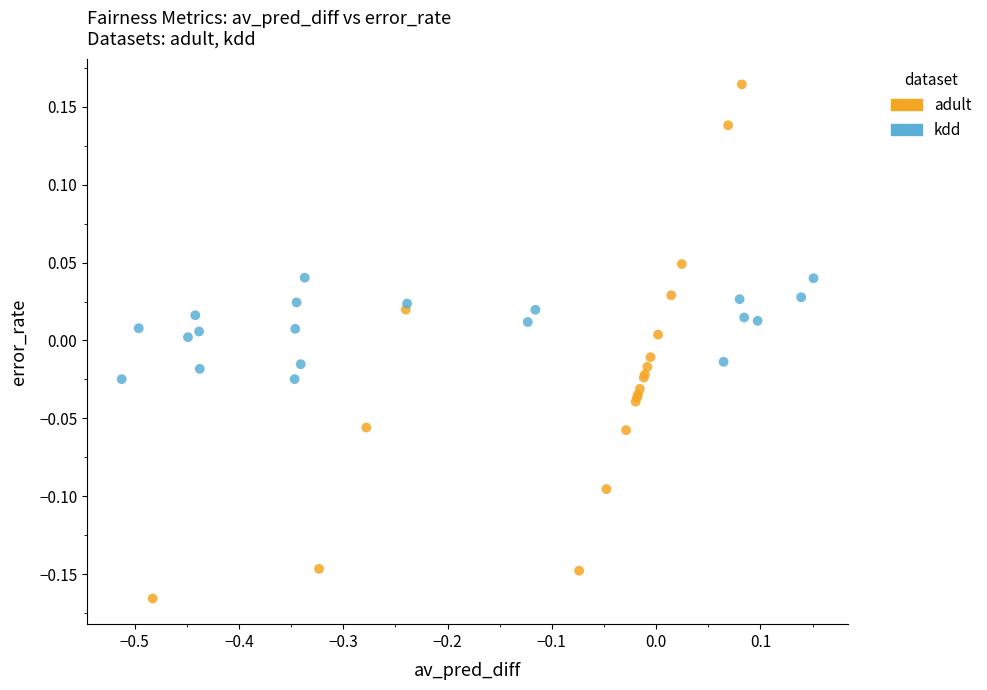

Which series contains the highest Y value?

adult